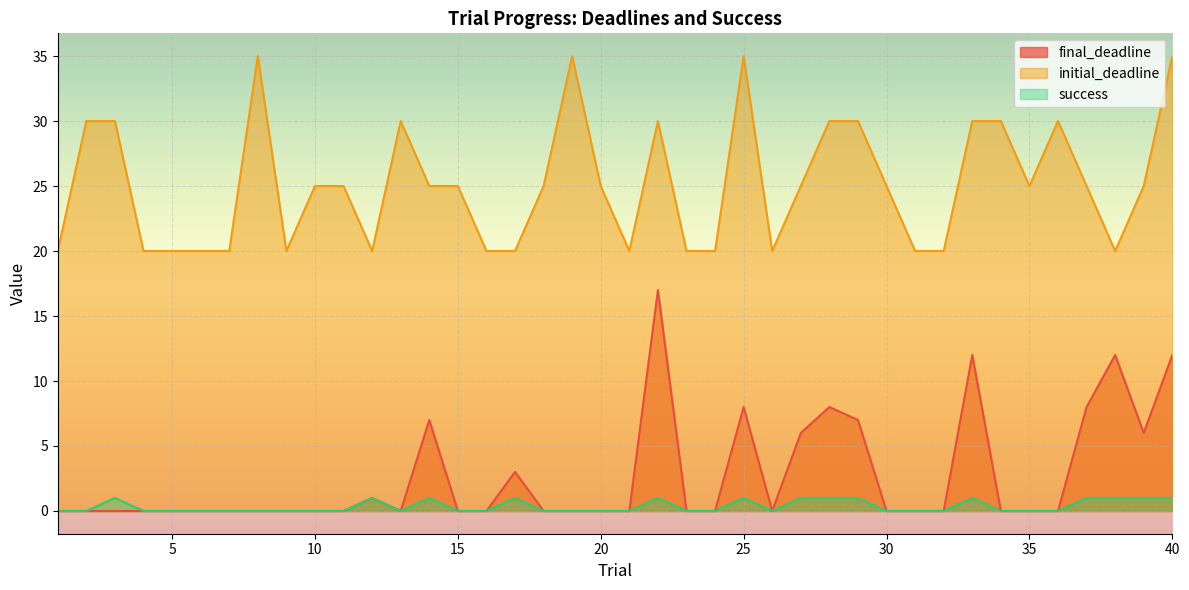

Which category has the lowest value in the initial_deadline series?

1